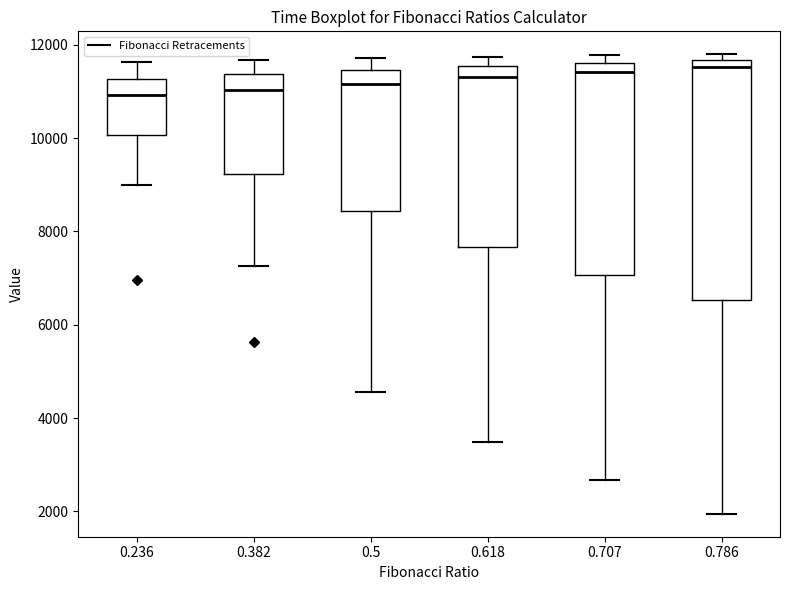

Where does the median line of the box at x = 0.236 sit on the y-axis? The values are not printed on the chart, so give them approximately, as read against the axis.

11000